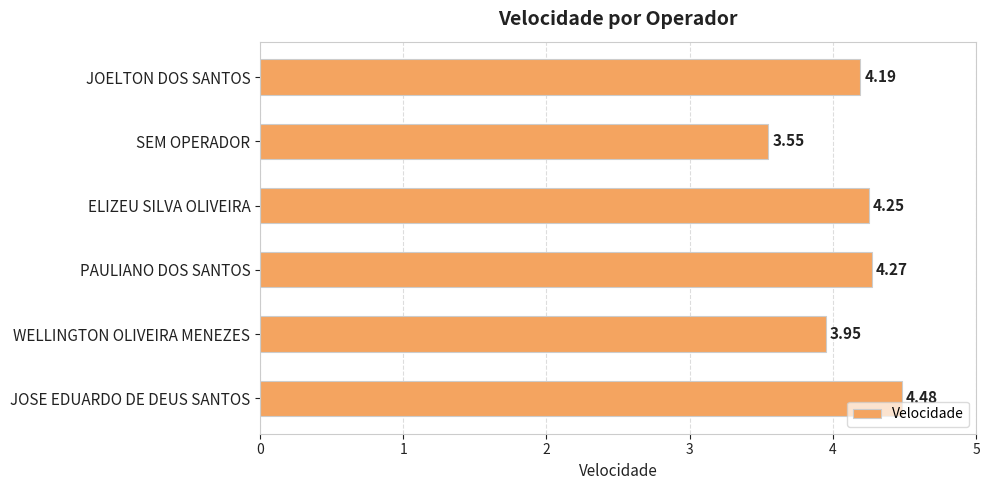

What is the label of the 6th bar from the bottom?

JOELTON DOS SANTOS